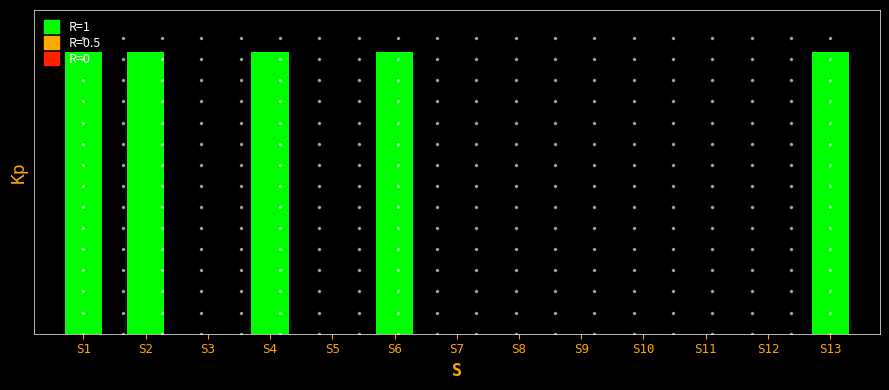

The value at S11 is 0. True or false?

False